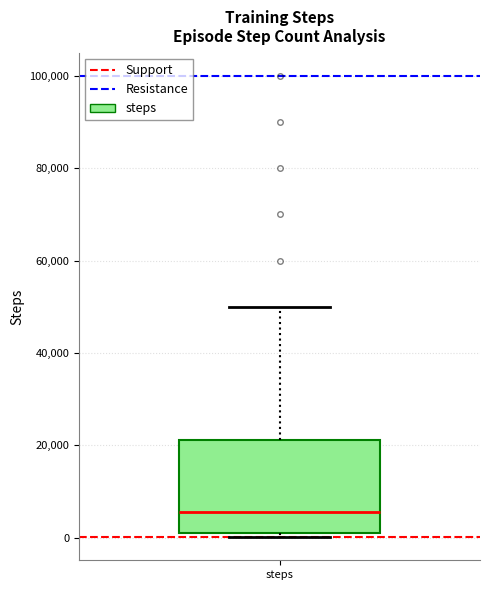

Read this box plot against the y-axis: the position of the median line, the range covered by the box, and the ends of both whiskers. The values are not printed on the chart, so give them approximately, as read against the axis.

median 6000, box 0 to 22000, whiskers 0 (just below the box's lower edge) to 50000